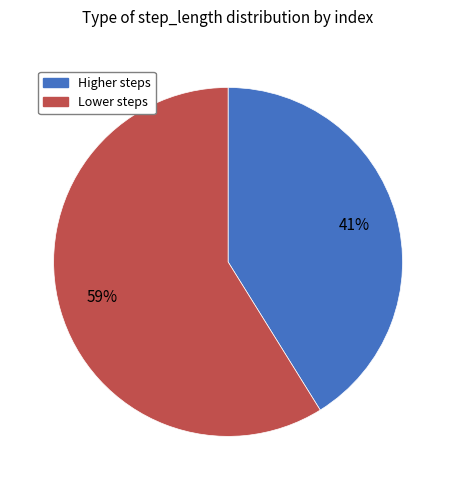

To the nearest percent, what is the average slice percentage?

50%